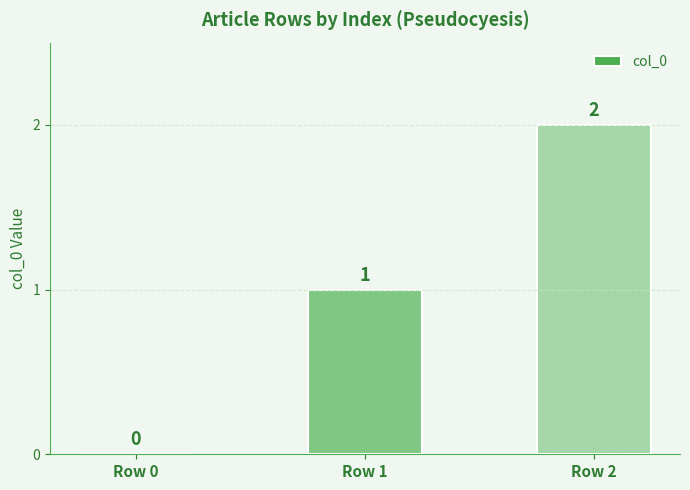

What is the approximate value at Row 2?

2